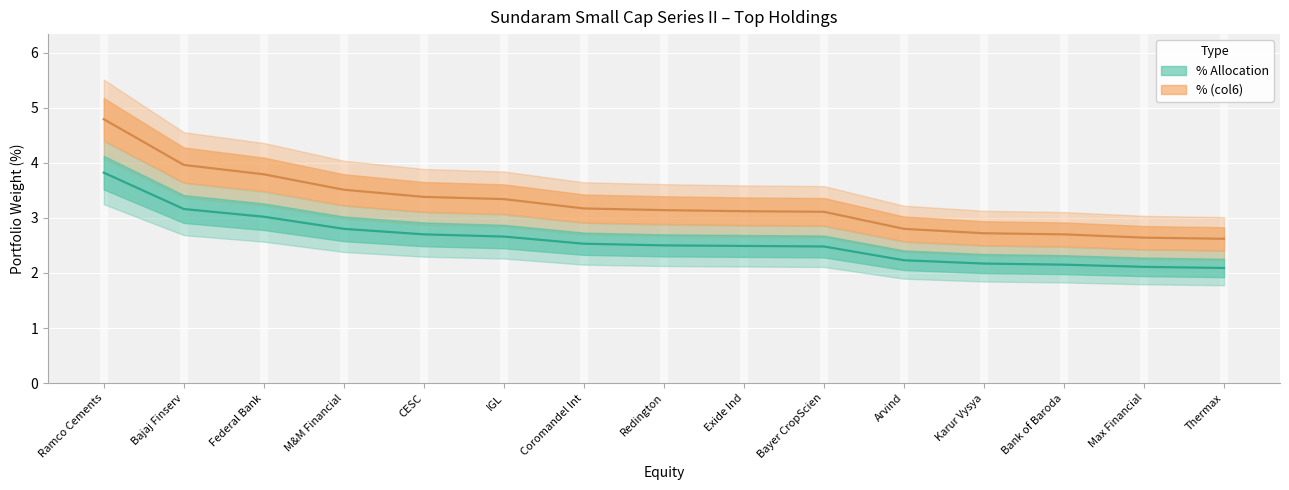

How many distinct data groups are displayed?

2